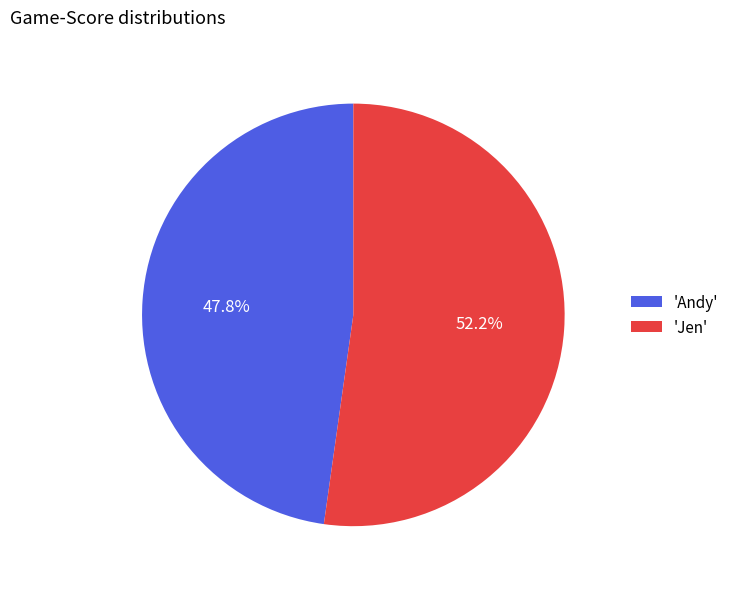

What is the smallest slice in the pie chart?

'Andy'